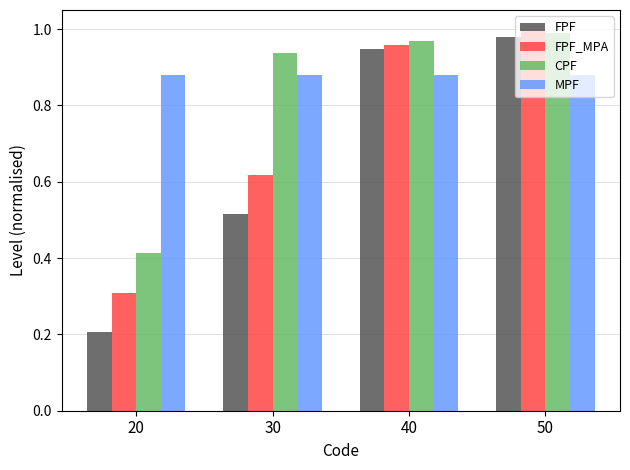

Is it true that FPF_MPA equals 1.0 at 30?

False